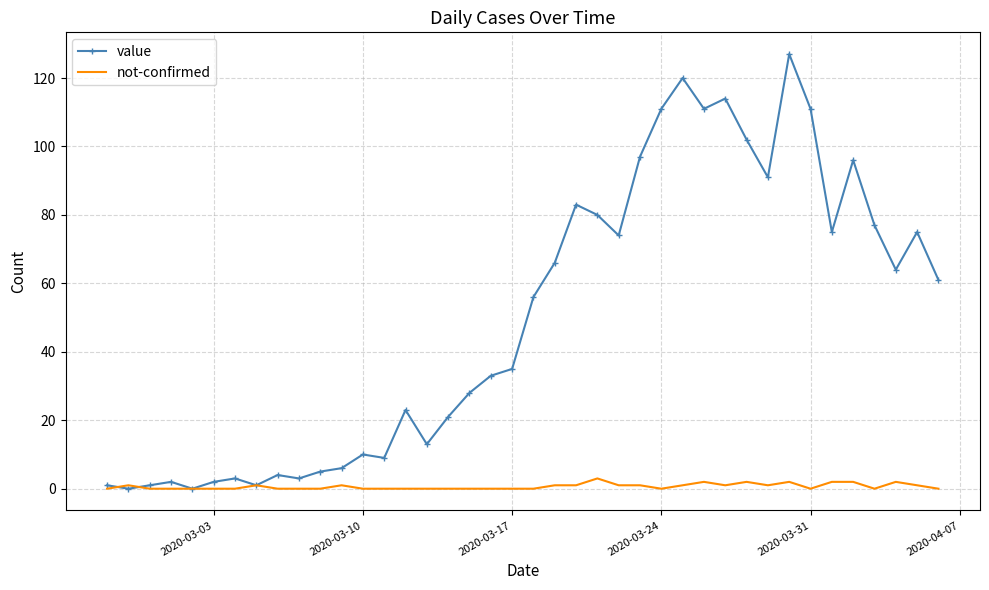

What is the highest value of the not-confirmed series?

3